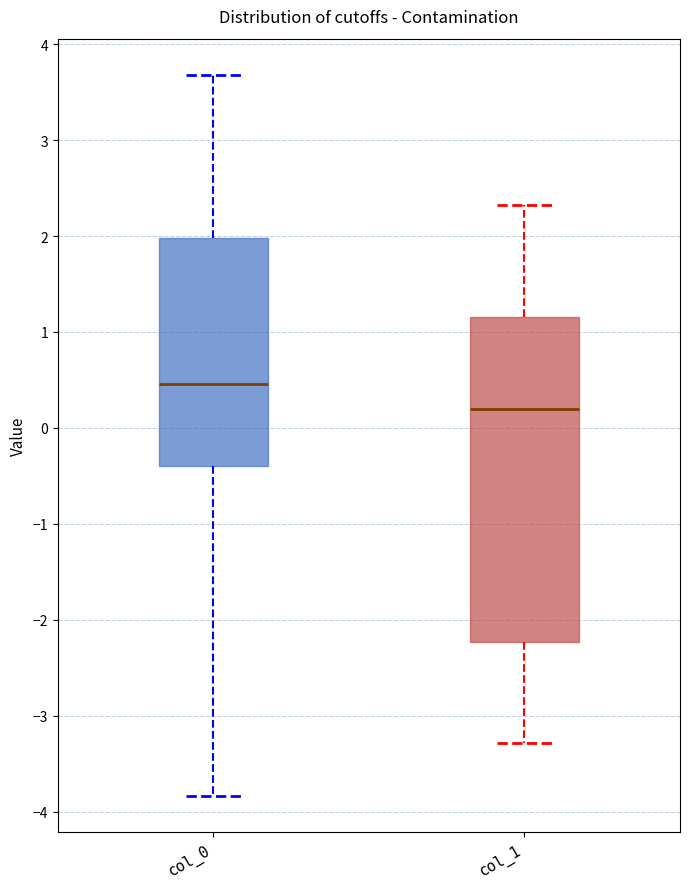

Reading left to right, transcribe this box plot: for each box, give where its median line is, the range the box spans, and where its two whiskers end, as read against the y-axis. The values are not printed on the chart, so give them approximately, as read against the axis.

col_0: median 0.5, box -0.4 to 2.0, whiskers -3.8 to 3.7
col_1: median 0.2, box -2.2 to 1.2, whiskers -3.3 to 2.3